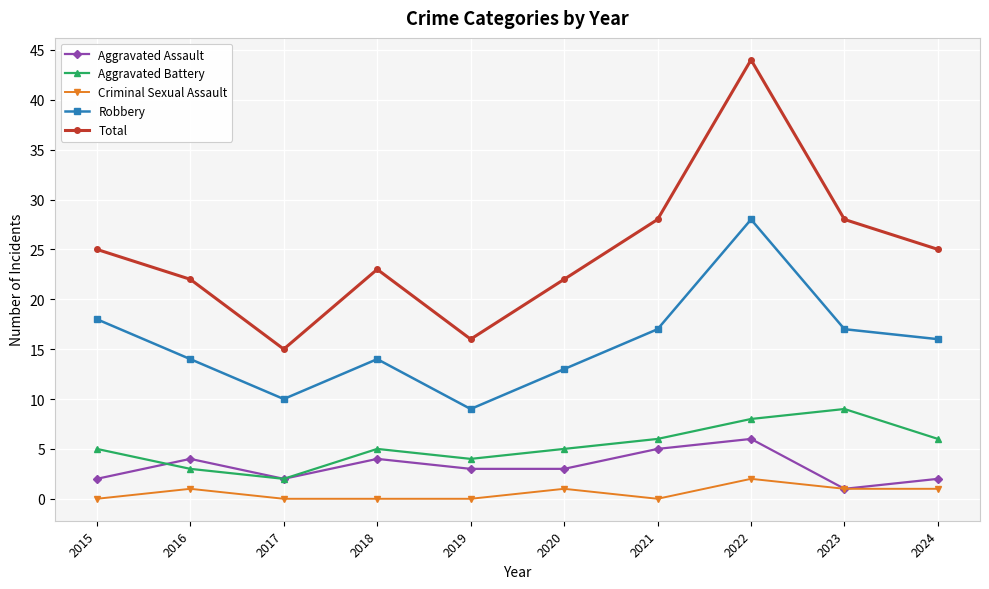

What is the total value across all series at 2015?

50